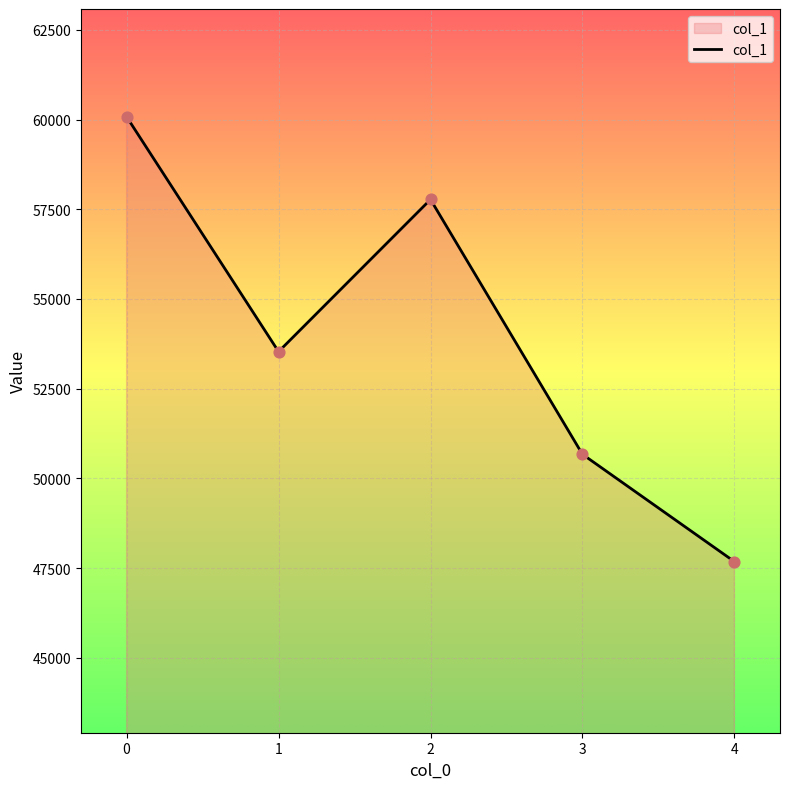

Which has a higher value, 2 or 1?

2